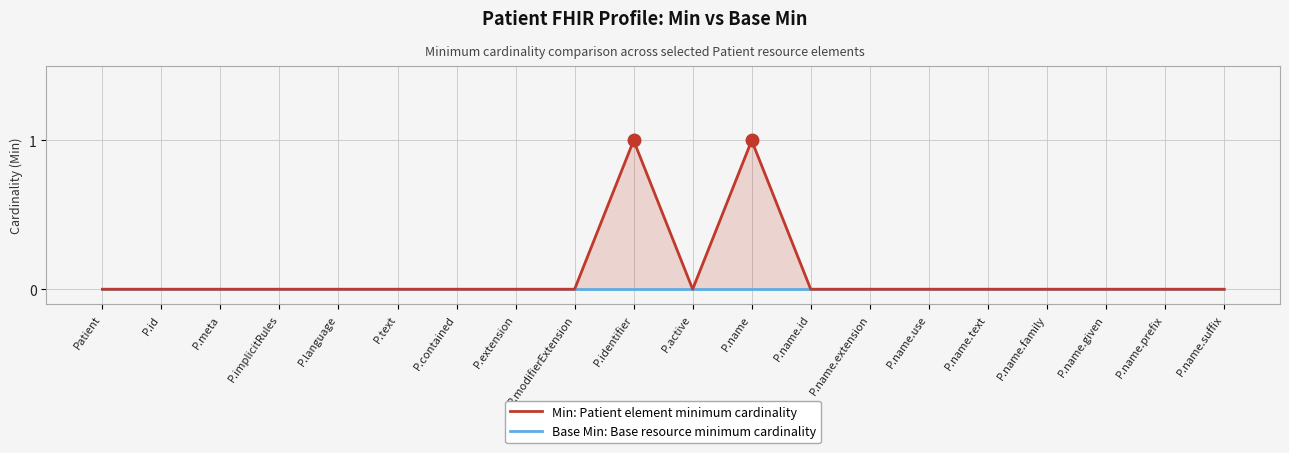

At which category is the sum across all series the highest?

P.identifier